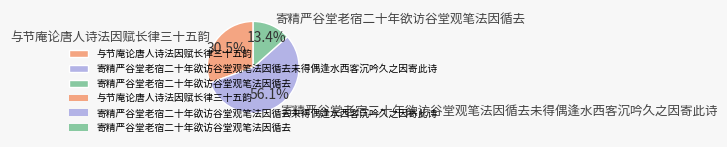

Between 寄精严谷堂老宿二十年欲访谷堂观笔法因循去未得偶逢水西客沉吟久之因寄此诗 and 与节庵论唐人诗法因赋长律三十五韵, which is larger?

寄精严谷堂老宿二十年欲访谷堂观笔法因循去未得偶逢水西客沉吟久之因寄此诗